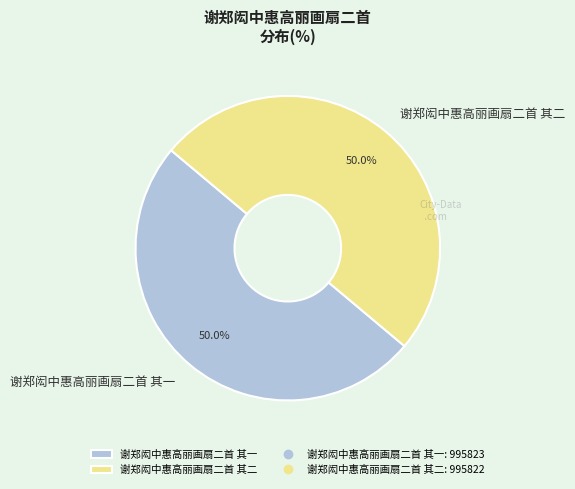

How much of the chart is everything except 谢郑闳中惠高丽画扇二首 其二?

50.0%